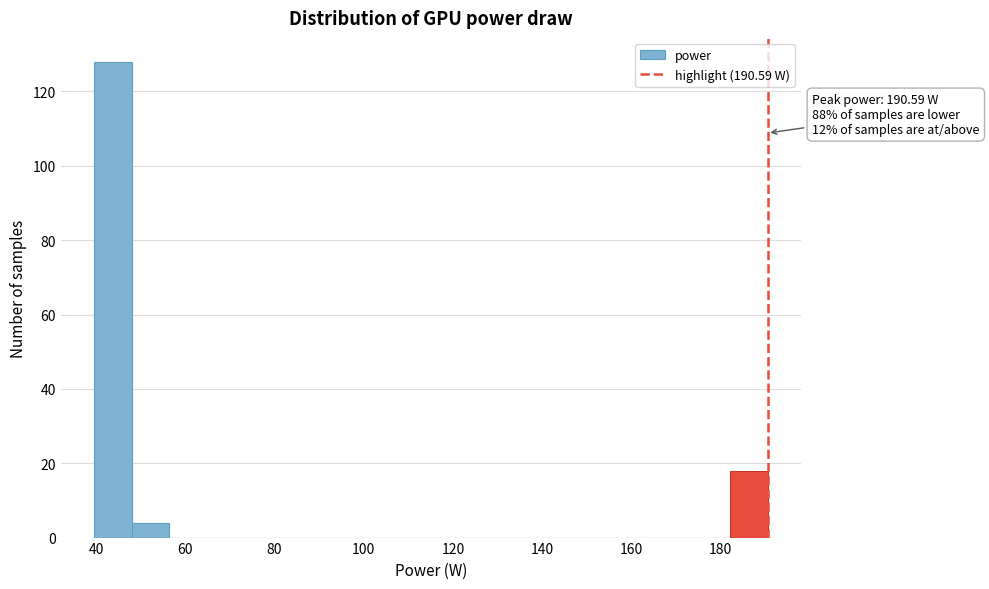

Which range on the x-axis has the tallest bar?

40 to 48